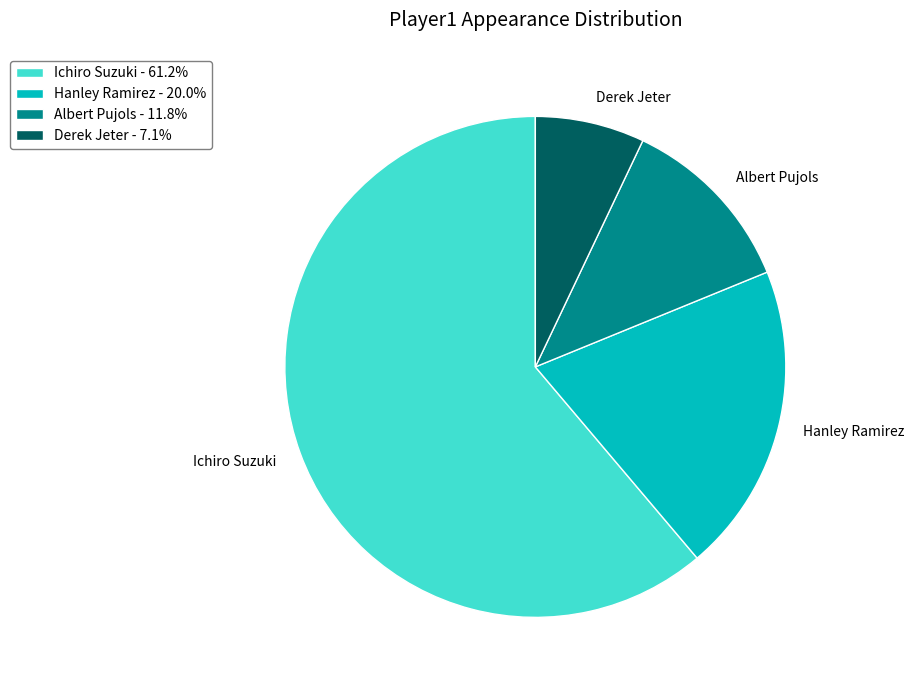

What is the ratio of the value at Derek Jeter to the value at Ichiro Suzuki?

0.1